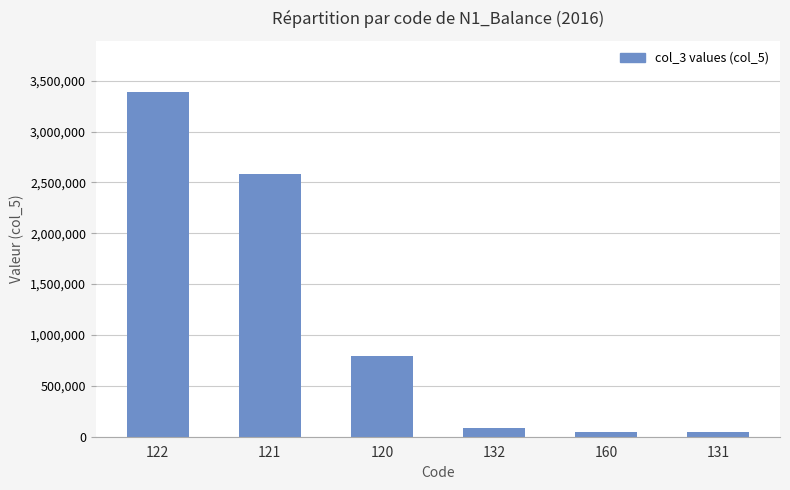

The value at 122 is 1055681.8. True or false?

False